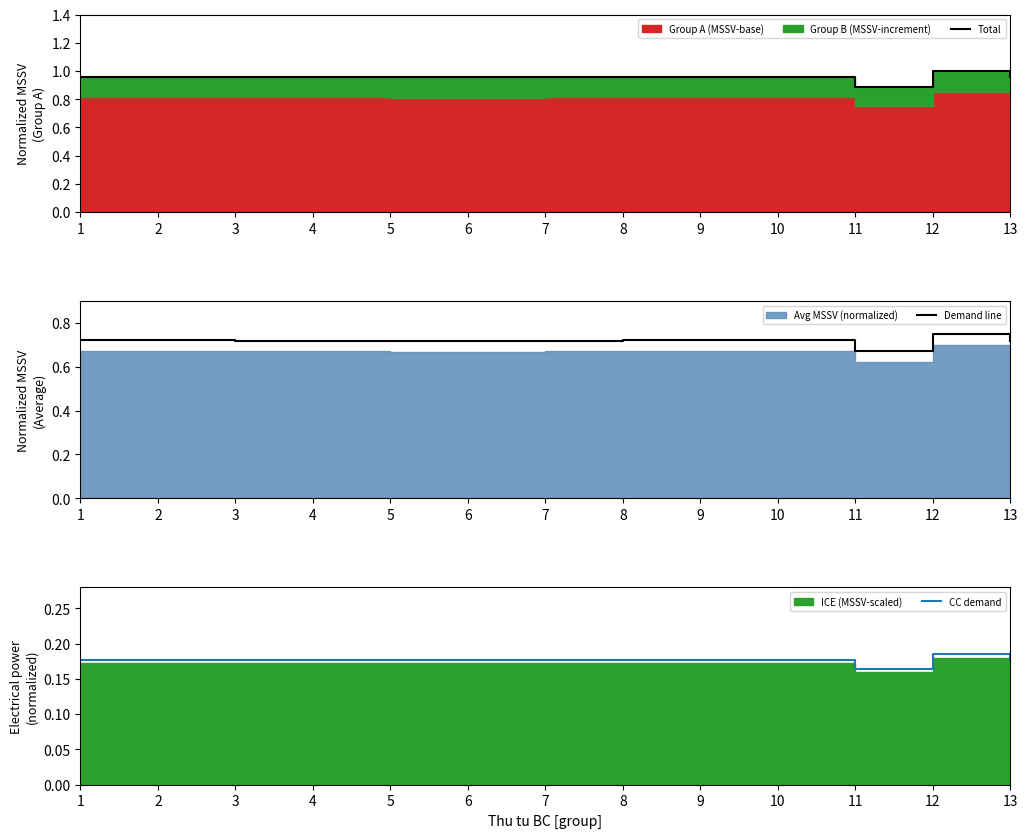

Reading left to right, extract all data points from this chart.

Total: 1.0	1.0	1.0	1.0	1.0	1.0	1.0	1.0	1.0	1.0	0.9	1.0	1.0
Demand line: 0.7	0.7	0.7	0.7	0.7	0.7	0.7	0.7	0.7	0.7	0.7	0.8	0.7
CC demand: 0.2	0.2	0.2	0.2	0.2	0.2	0.2	0.2	0.2	0.2	0.2	0.2	0.2